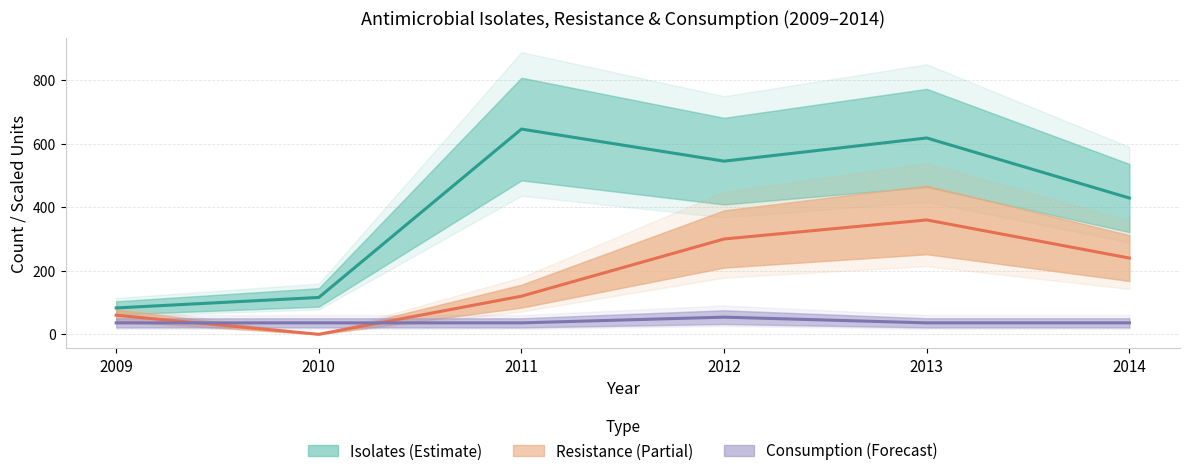

What is the sum of all Isolates values?

2437